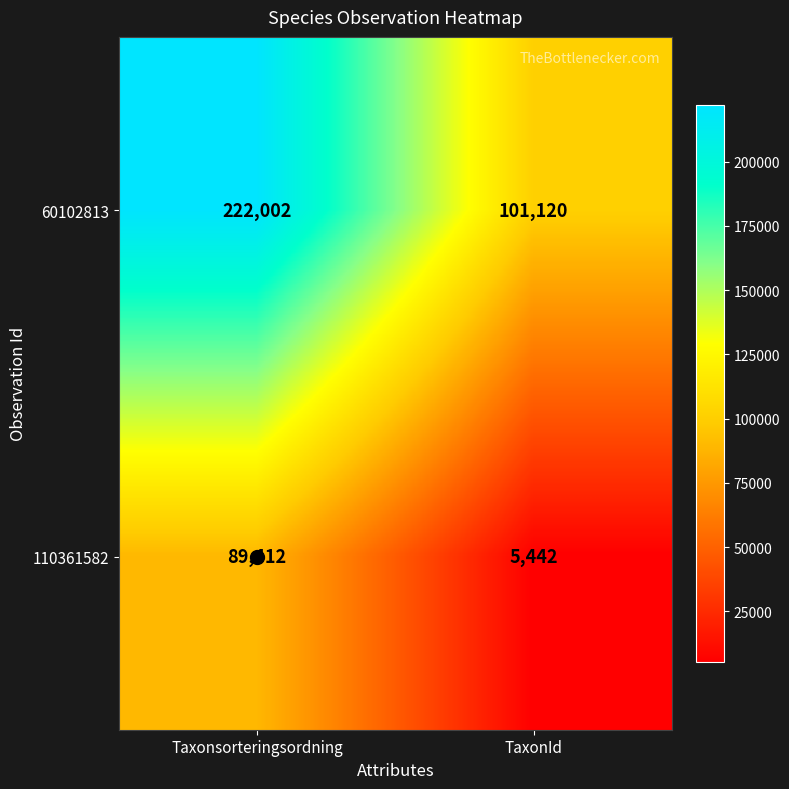

At which category does the chart reach its peak across all series?

Taxonsorteringsordning